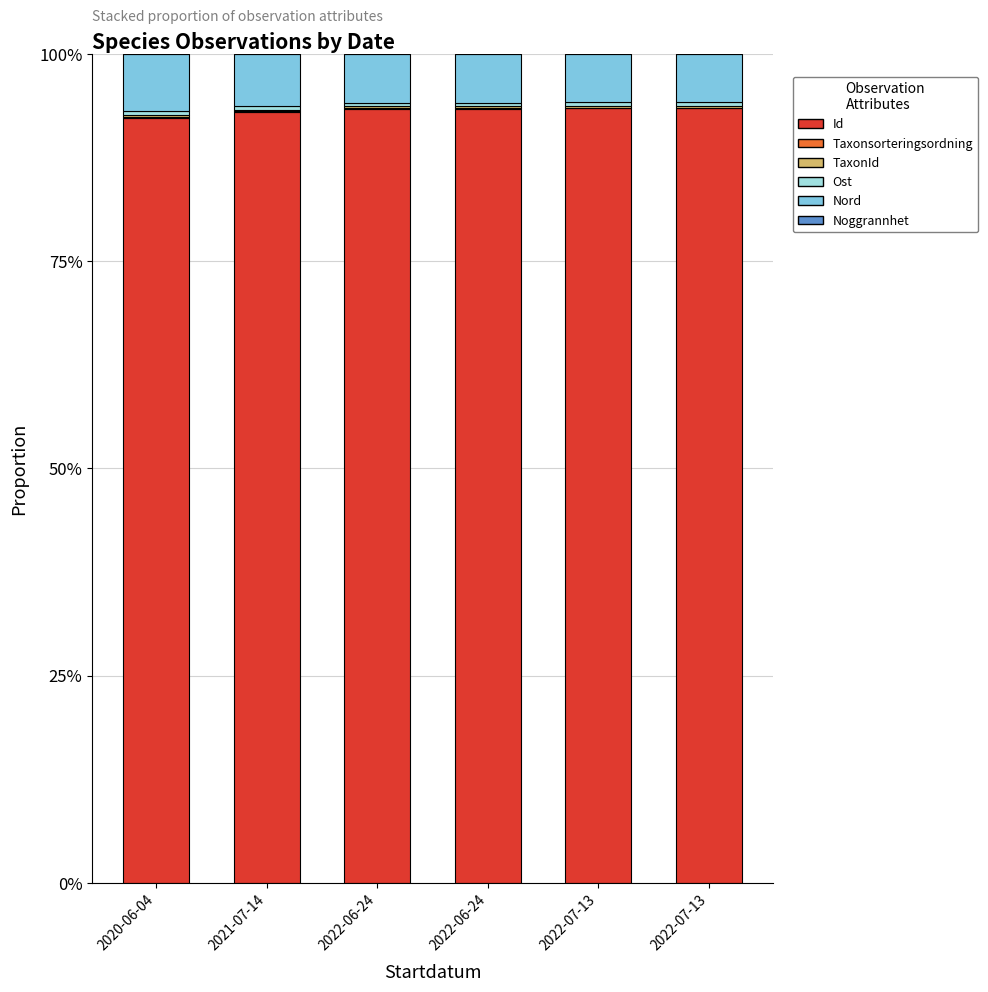

Are the bars grouped side by side (vs. stacked)?

No